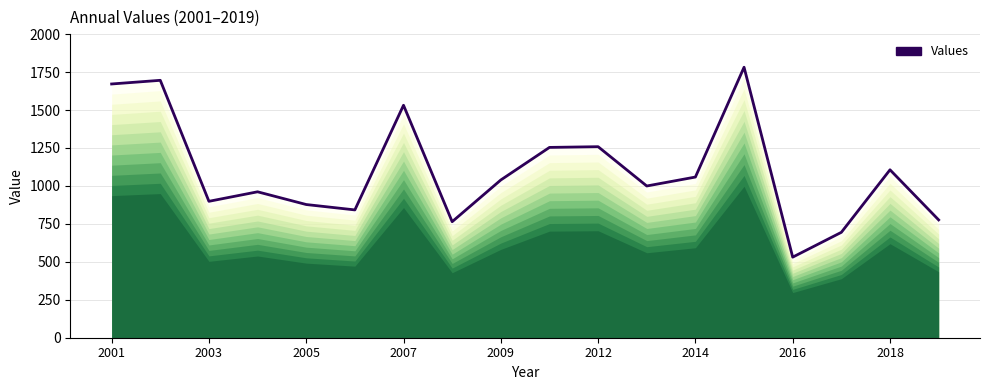

True or false: there are more than 0 points higher than both neighbors.

True